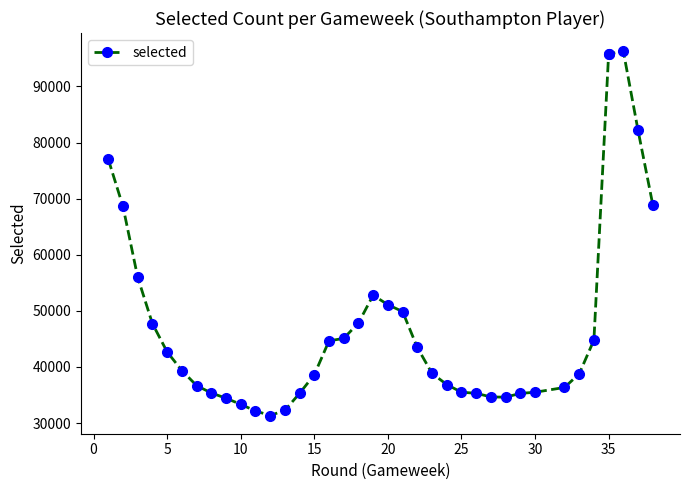

What is the difference between the maximum and minimum values?

64932